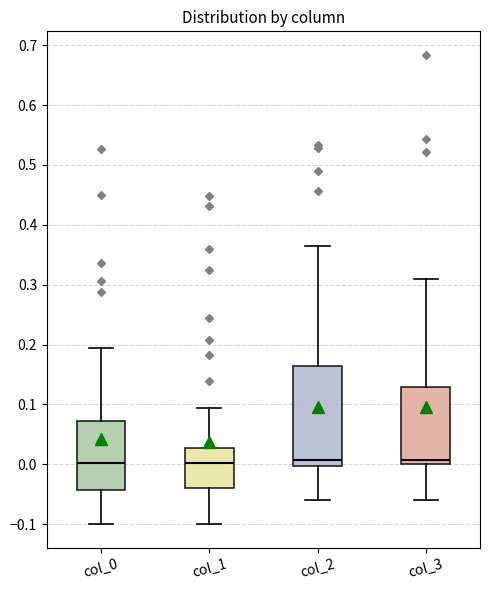

Which box is the tallest, from its lower edge to its upper edge?

col_2